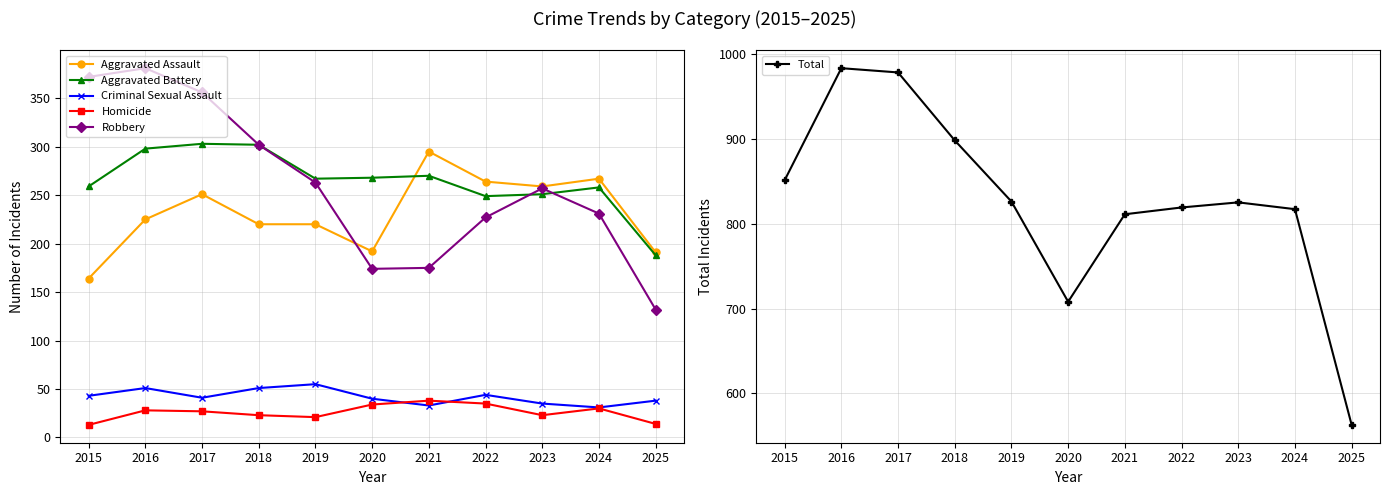

True or false: Criminal Sexual Assault has a value of 19 at 2015.

False